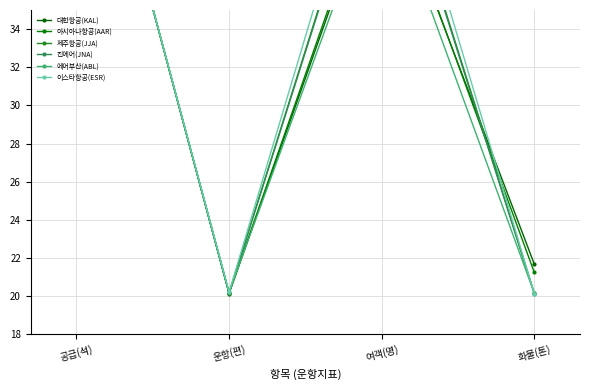

Is it true that 제주항공(JJA) equals 7.3 at 화물(톤)?

False